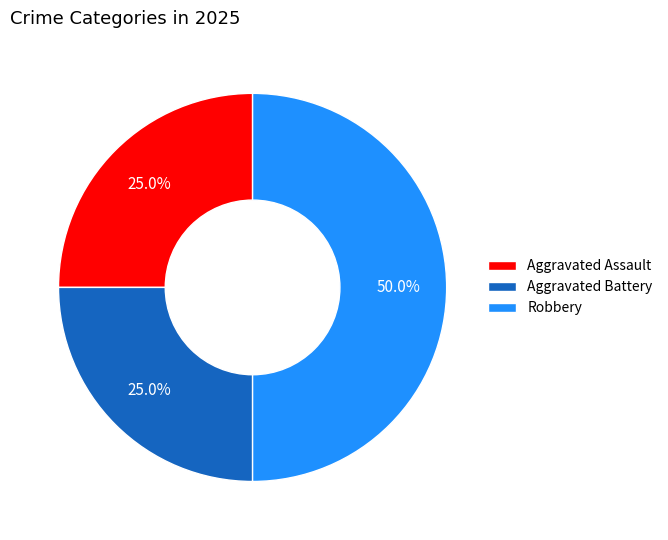

How many segments does this pie chart have?

3